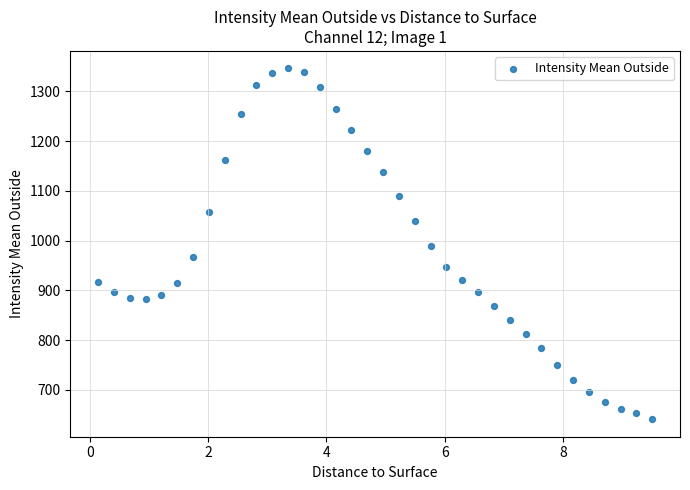

What is the range of Y values (max minus min)?

705.0